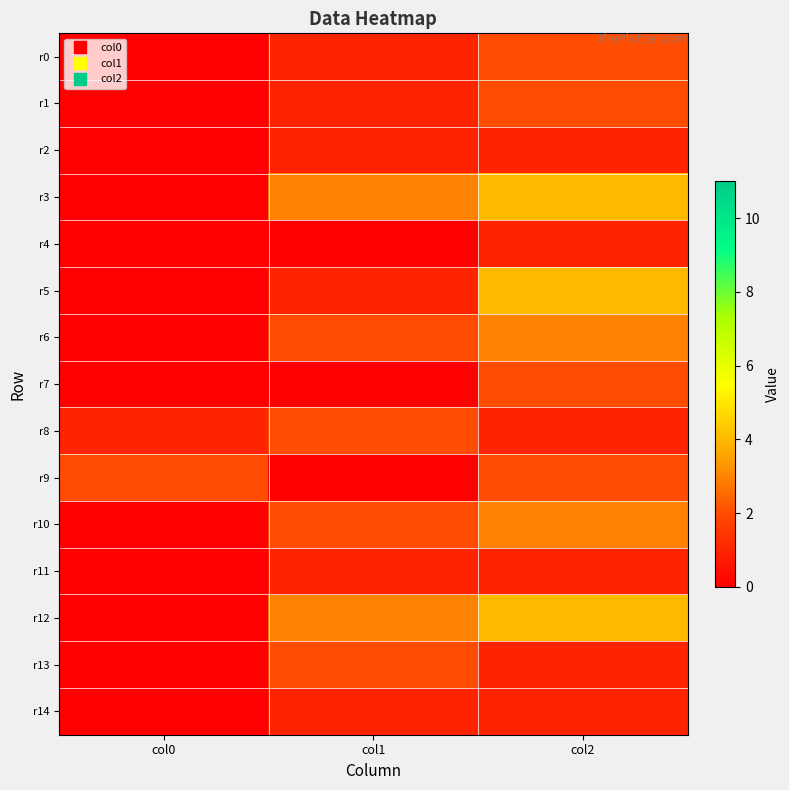

How many distinct data groups are displayed?

15